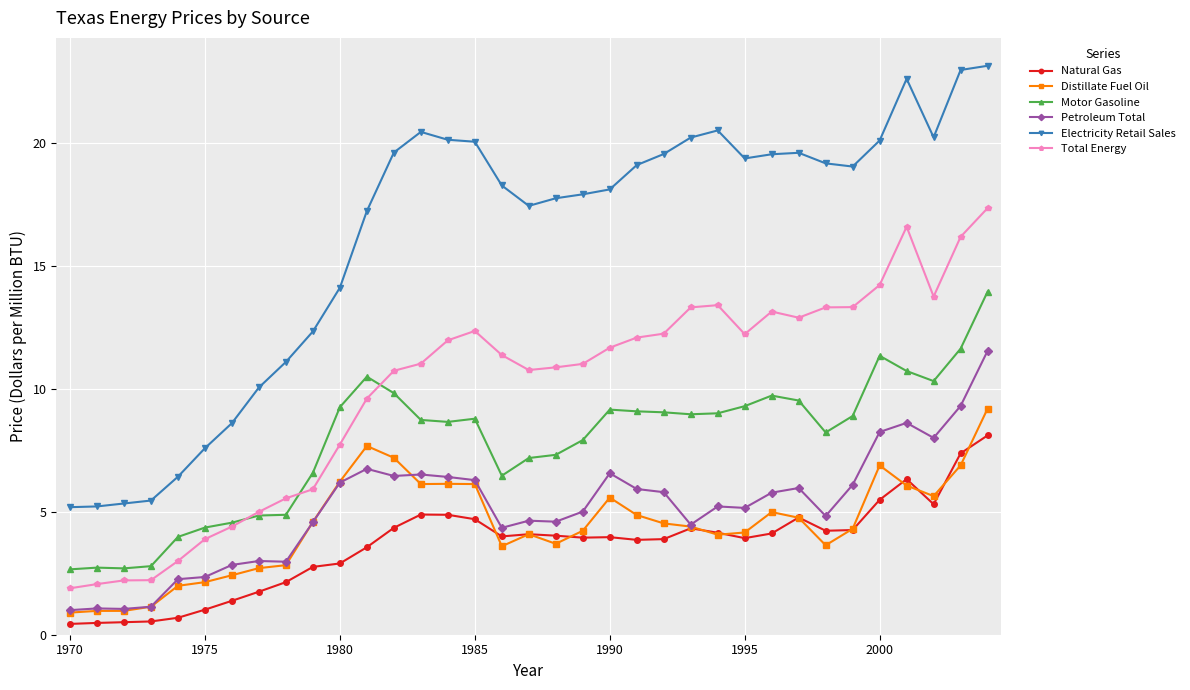

What is the value of the Natural Gas point at the 12th from the left?

3.6